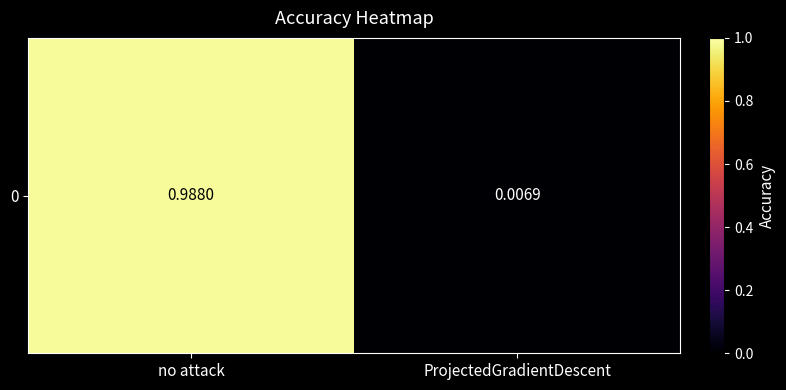

At which category does the chart reach its peak across all series?

no attack